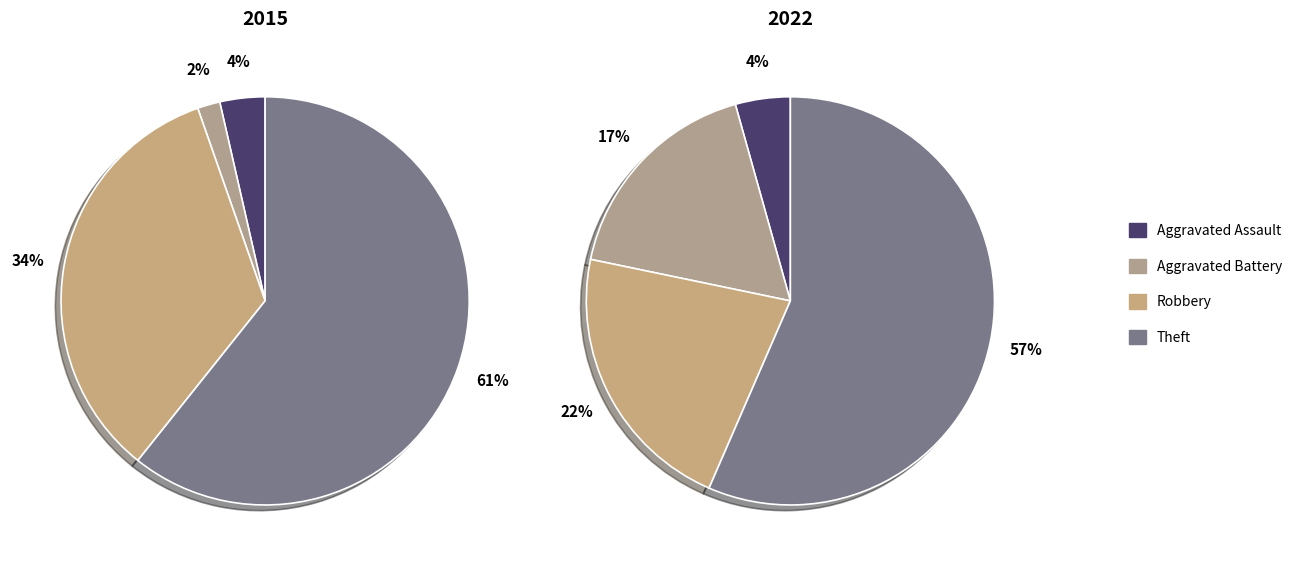

Count the number of slices in the pie.

4